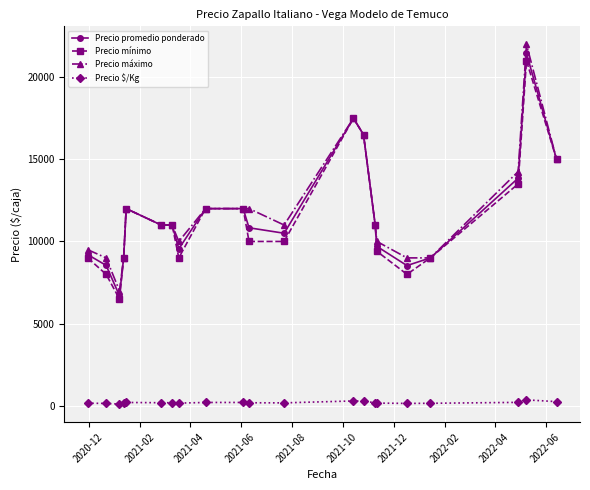

Which series has the largest range (max minus min)?

Precio máximo